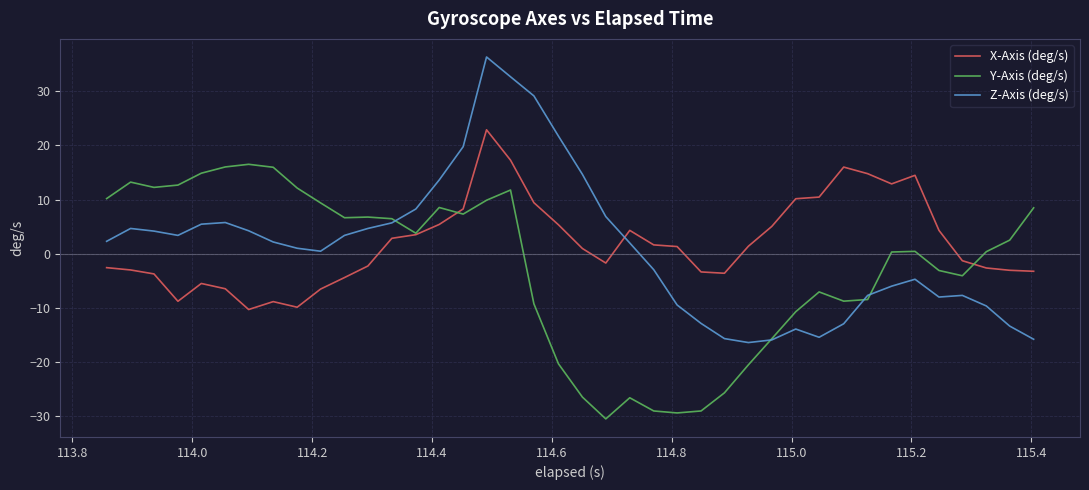

How many lines are shown in the chart?

3